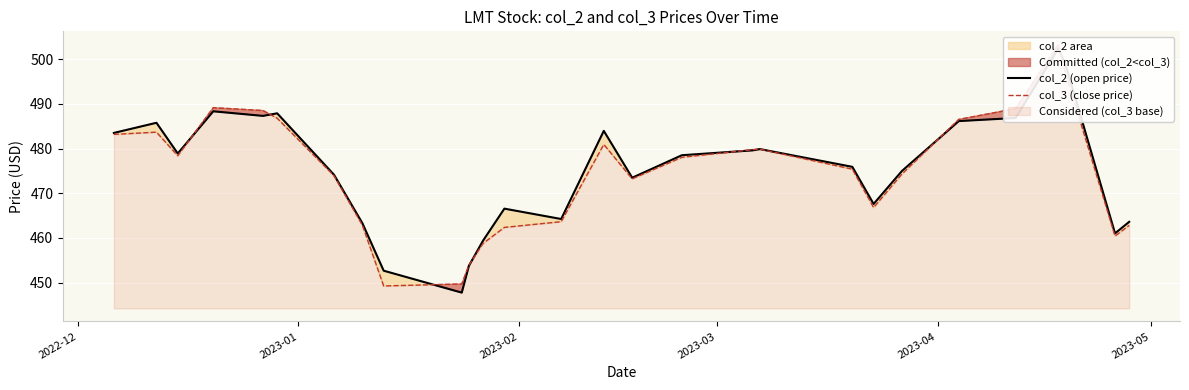

List the series in order of their peak value, lowest first.

col_2 (open price), col_3 (close price)